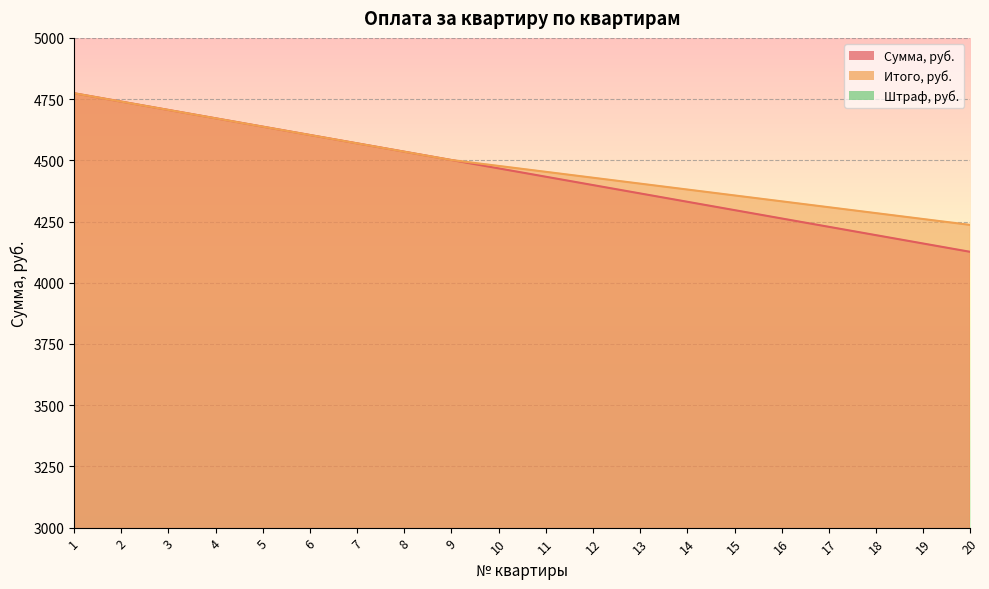

Is the value of Итого, руб. at 5 greater than the value of Штраф, руб. at 5?

Yes